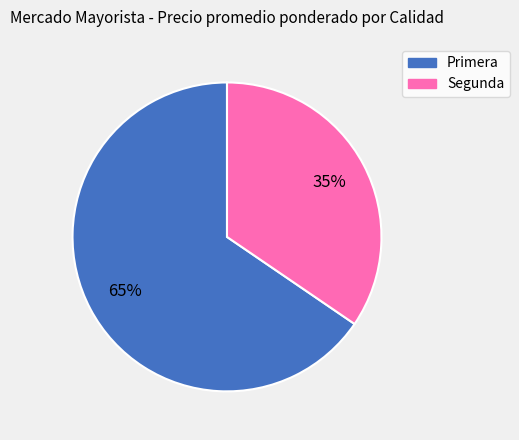

What percentage is the Primera slice, to the nearest percent?

65%